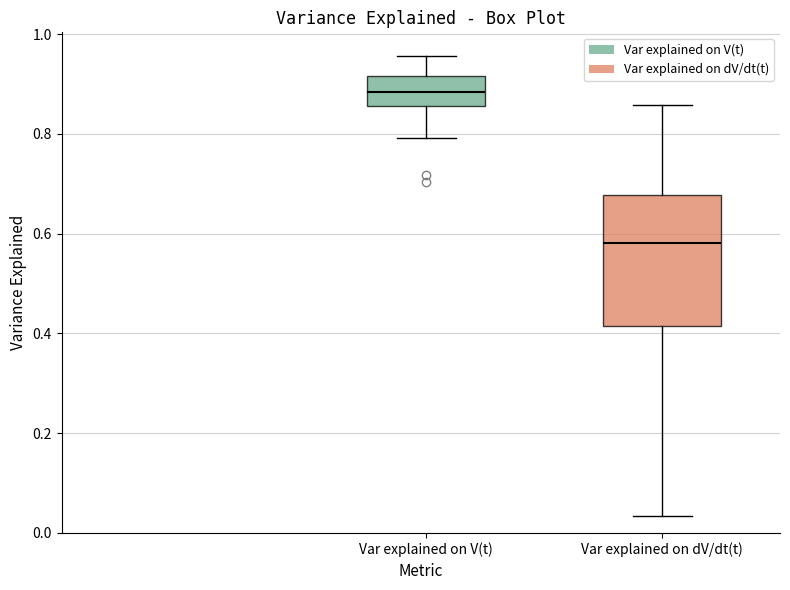

Which box's median line is the lowest?

Var explained on dV/dt(t)